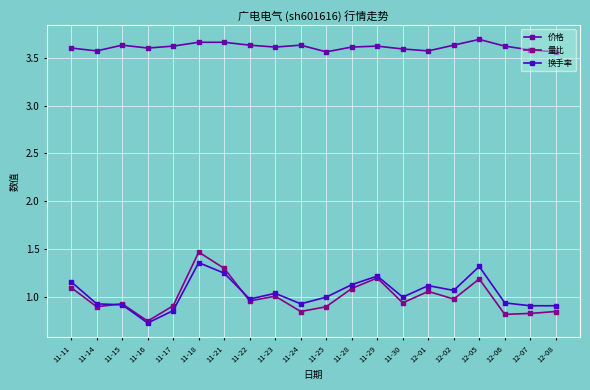

What is the sum of all 换手率 values?

20.8